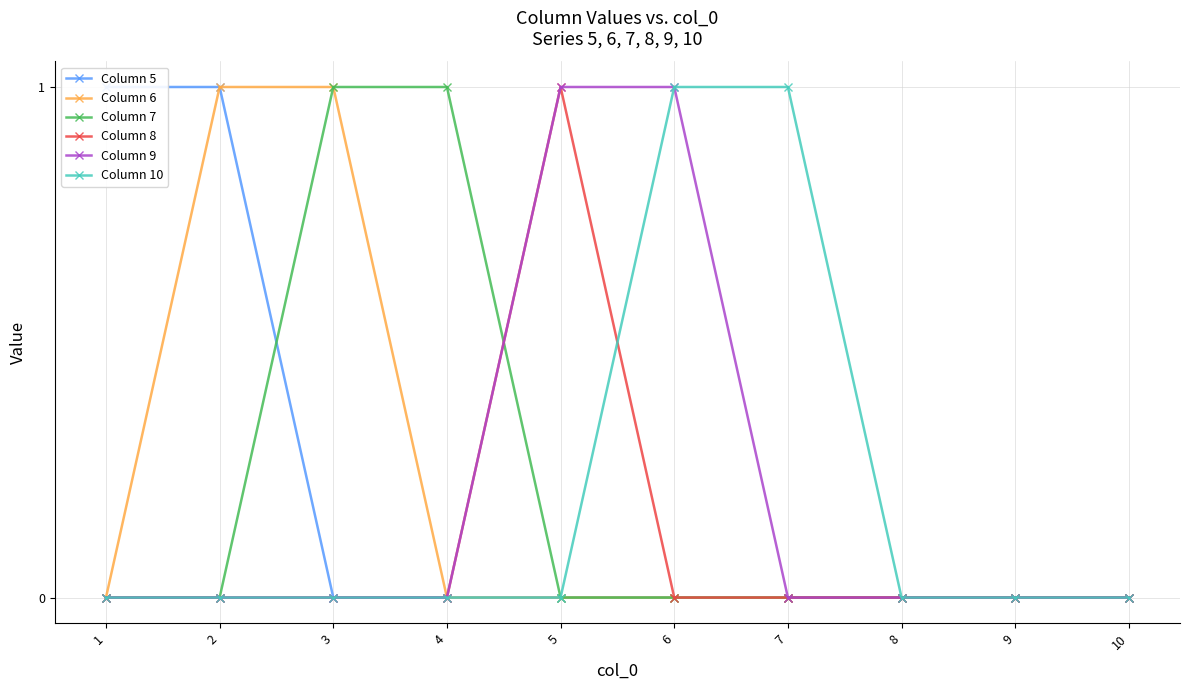

Which series changed the most between 4 and 10?

Column 7